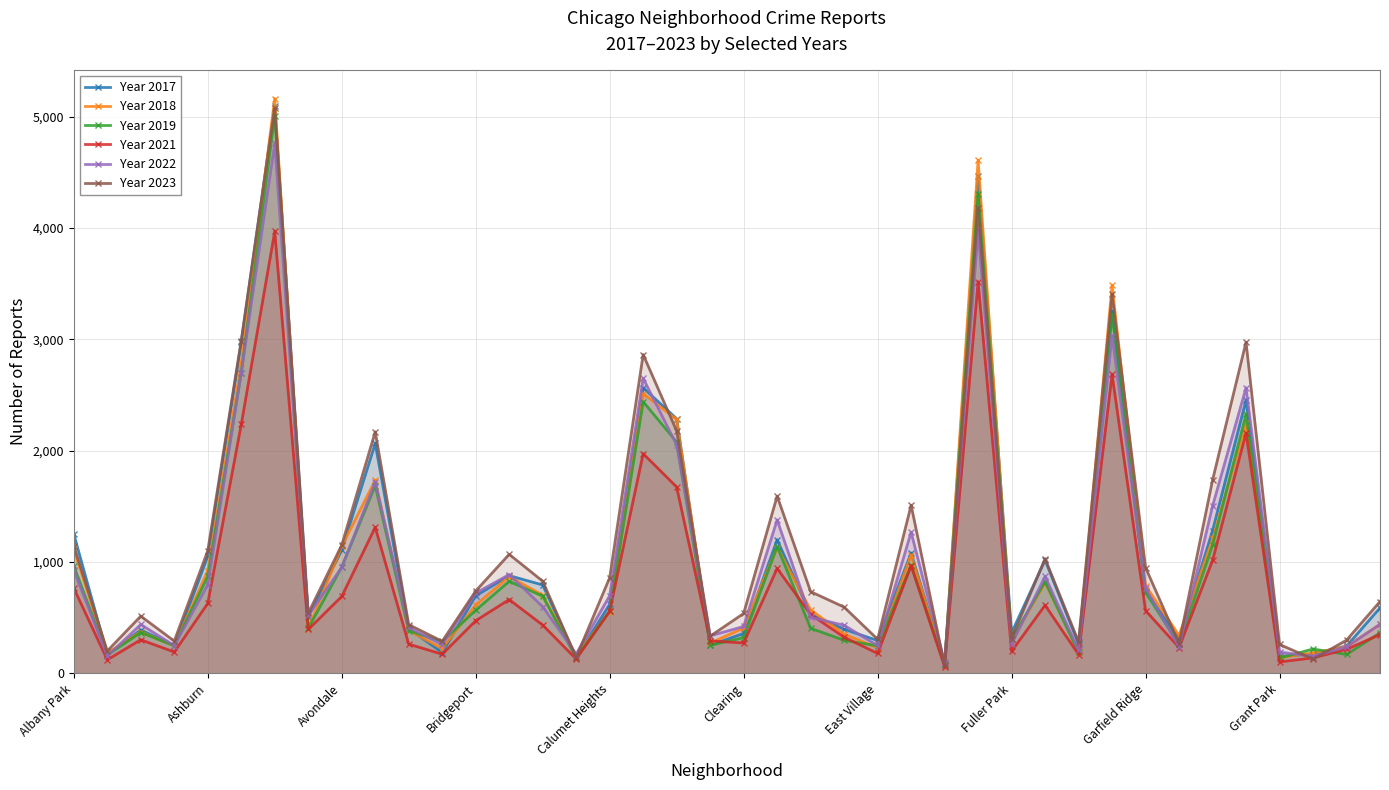

Which series has the largest range (max minus min)?

Year 2018